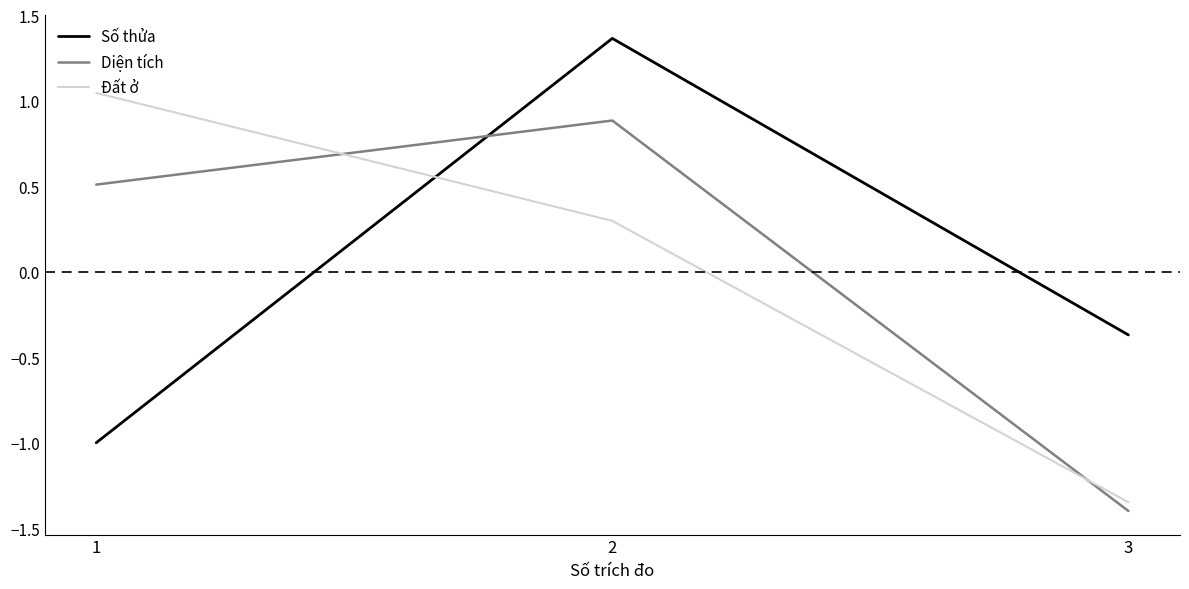

Where is Diện tích nearest to the value 0?

1